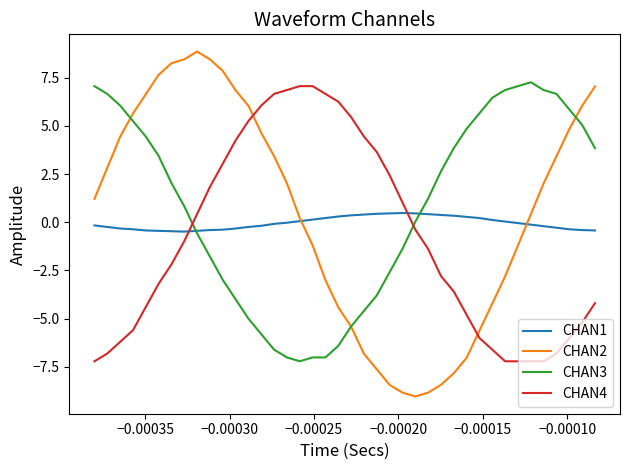

Which series has the largest range (max minus min)?

CHAN2